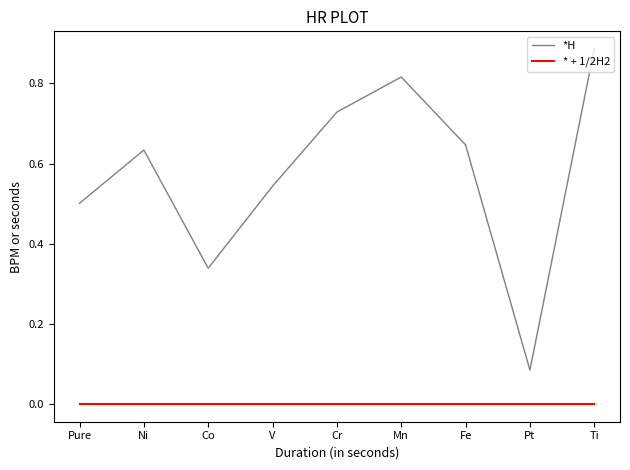

List the series in order of their peak value, lowest first.

* + 1/2H2, *H